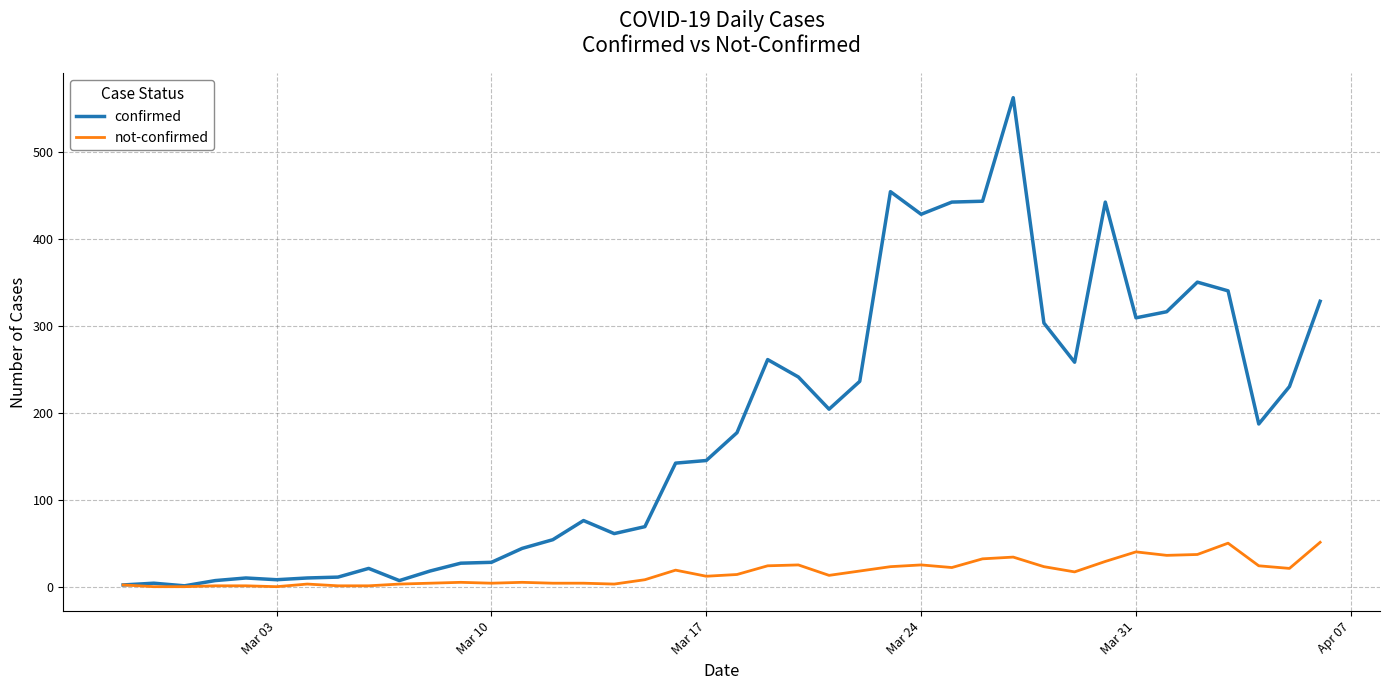

Which series has the largest total across all categories?

confirmed